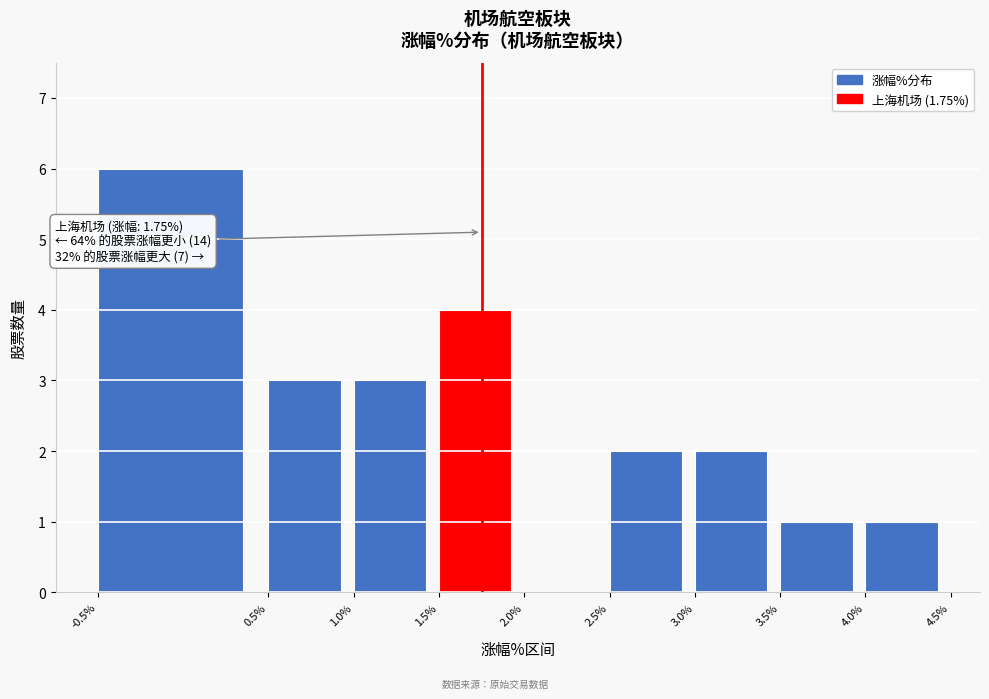

Over which range of the x-axis is the bar tallest?

-0.5% to 0.5%